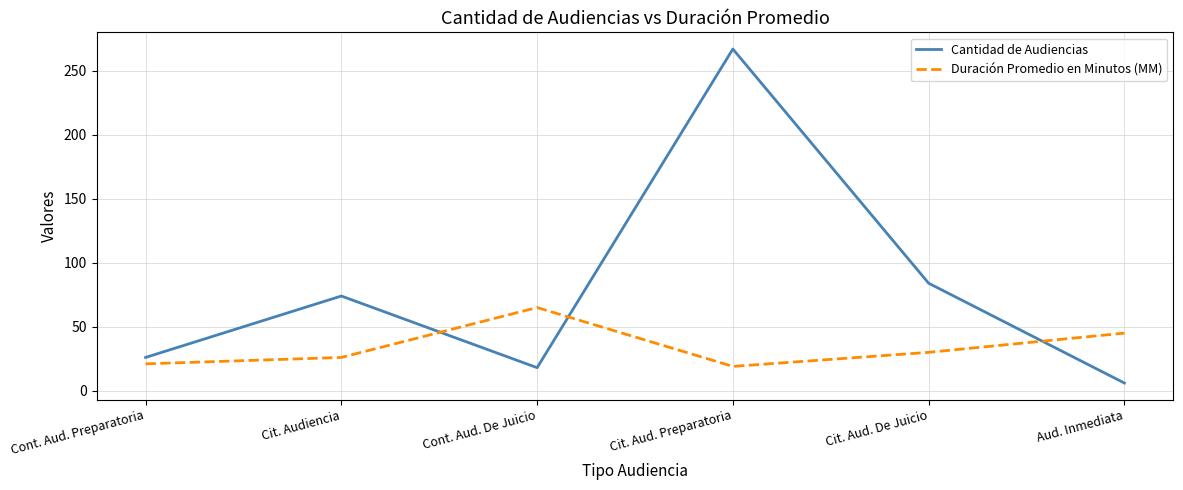

What are all the series names shown in the legend?

Cantidad de Audiencias, Duración Promedio en Minutos (MM)